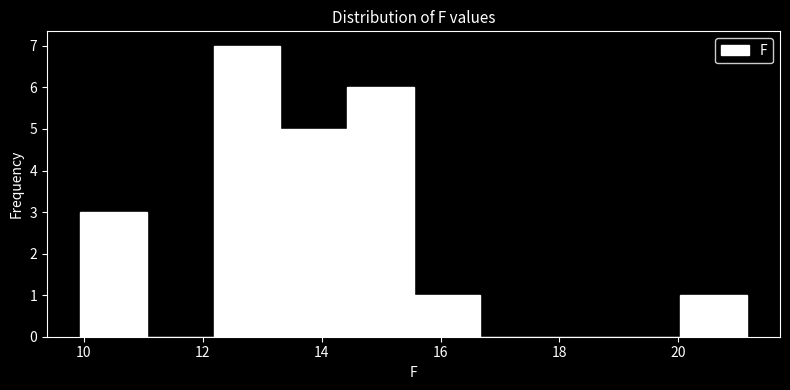

Over which range of the x-axis is the bar tallest?

12.2 to 13.4